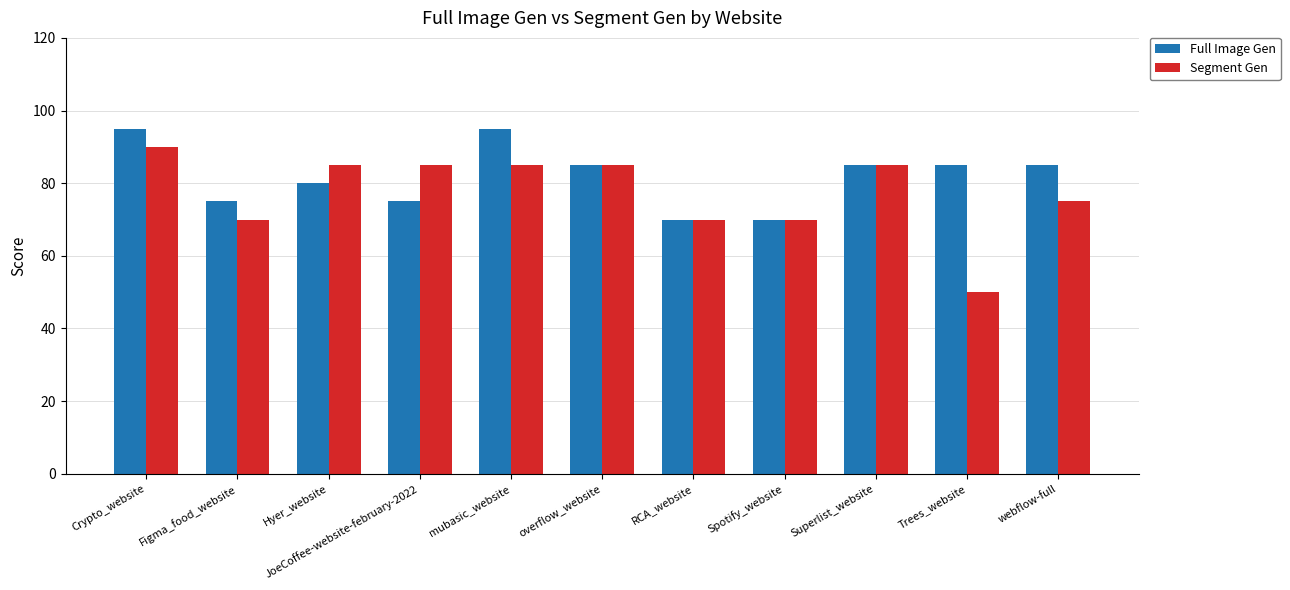

What position from the right is RCA_website?

5